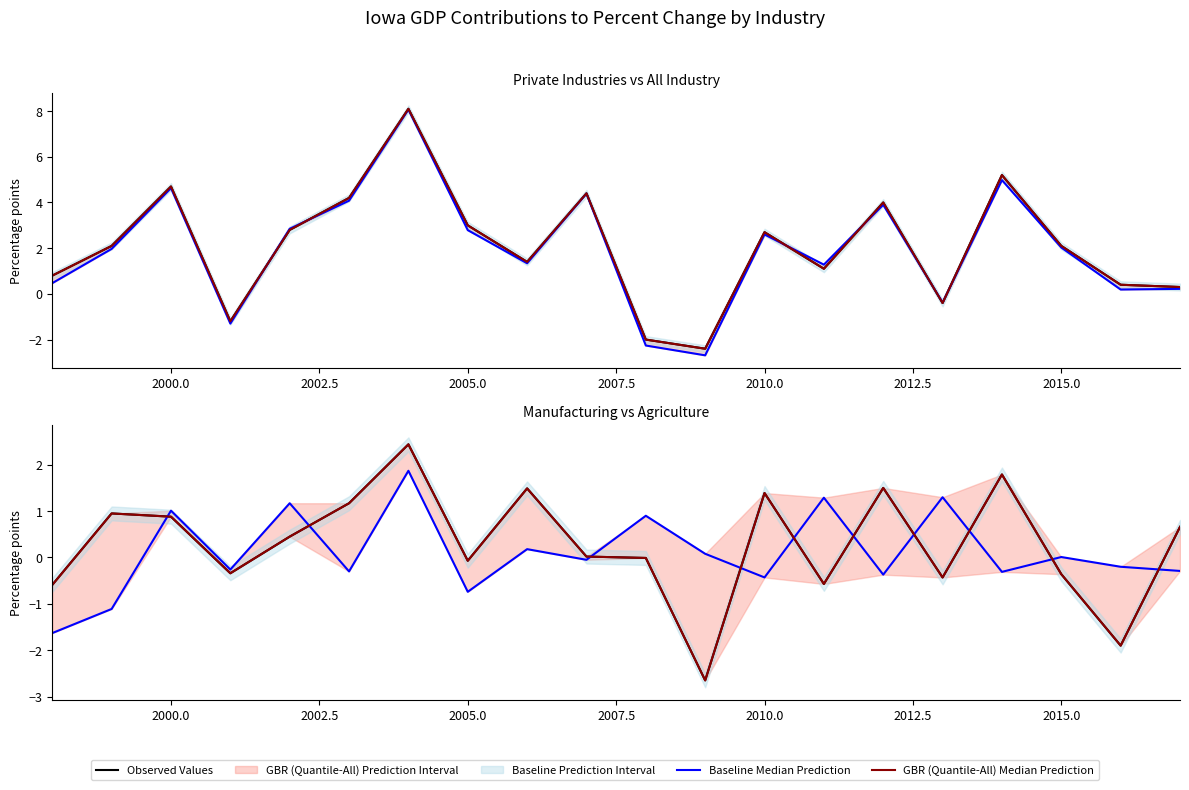

True or false: Observed Values has a value of -0.2 at 2015.0.

False